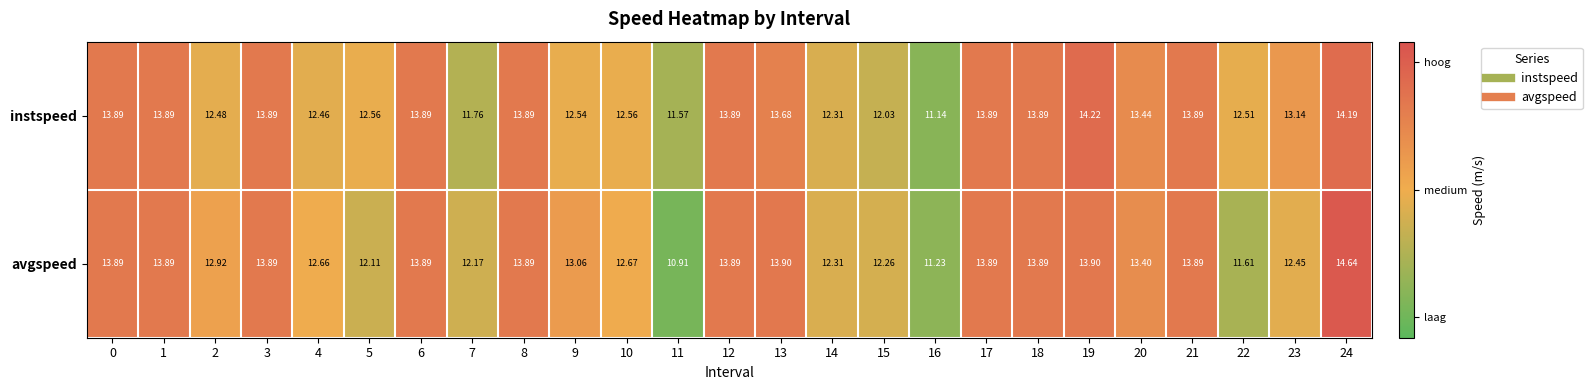

Which series has the widest spread of values?

avgspeed